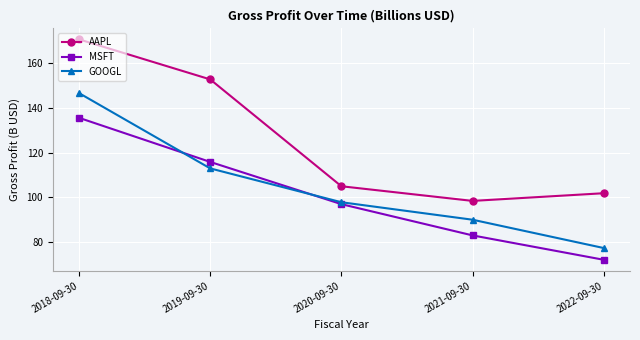

True or false: AAPL and GOOGL cross at least once.

False